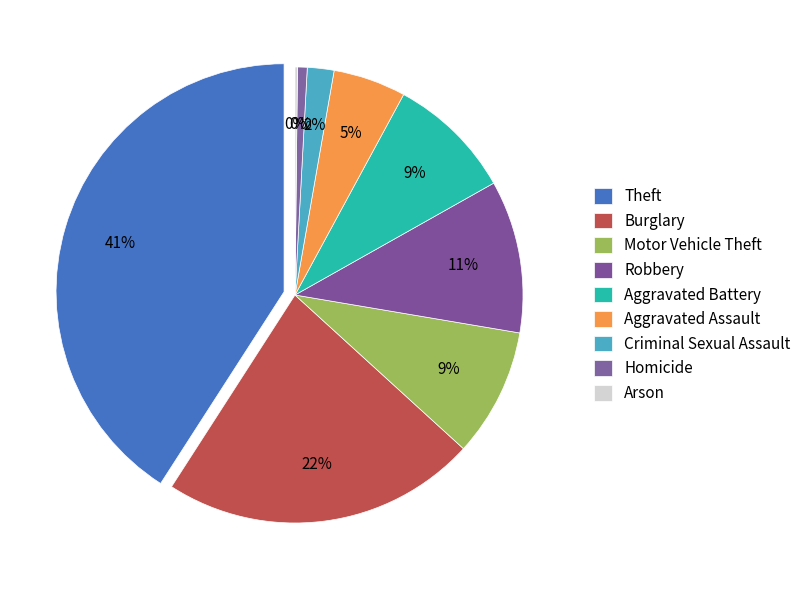

To the nearest percent, what is the combined percentage of Aggravated Battery and Theft?

50%